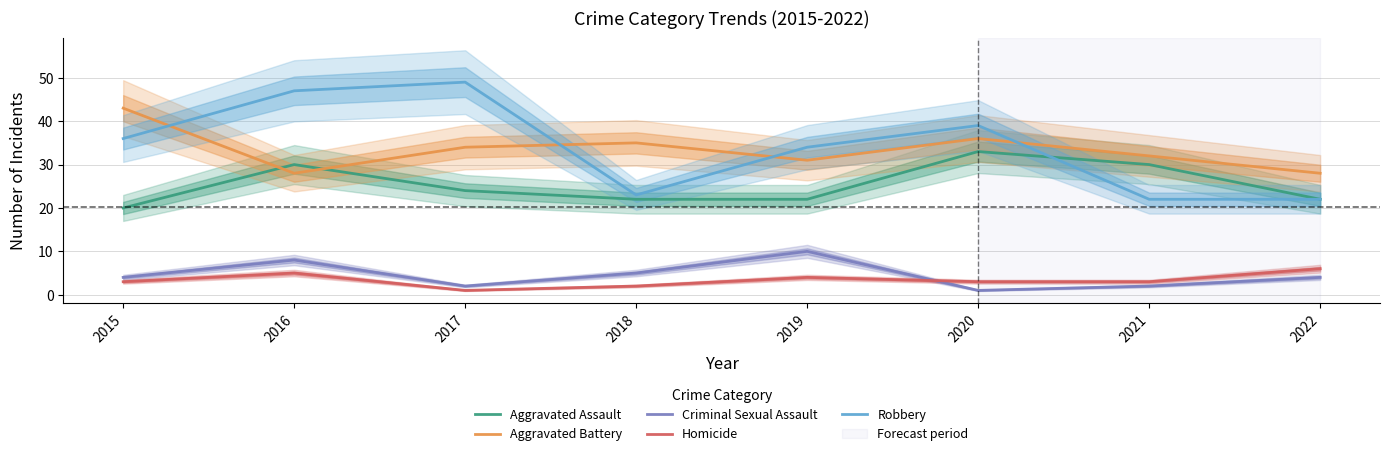

Where is the first local maximum for Criminal Sexual Assault?

2016